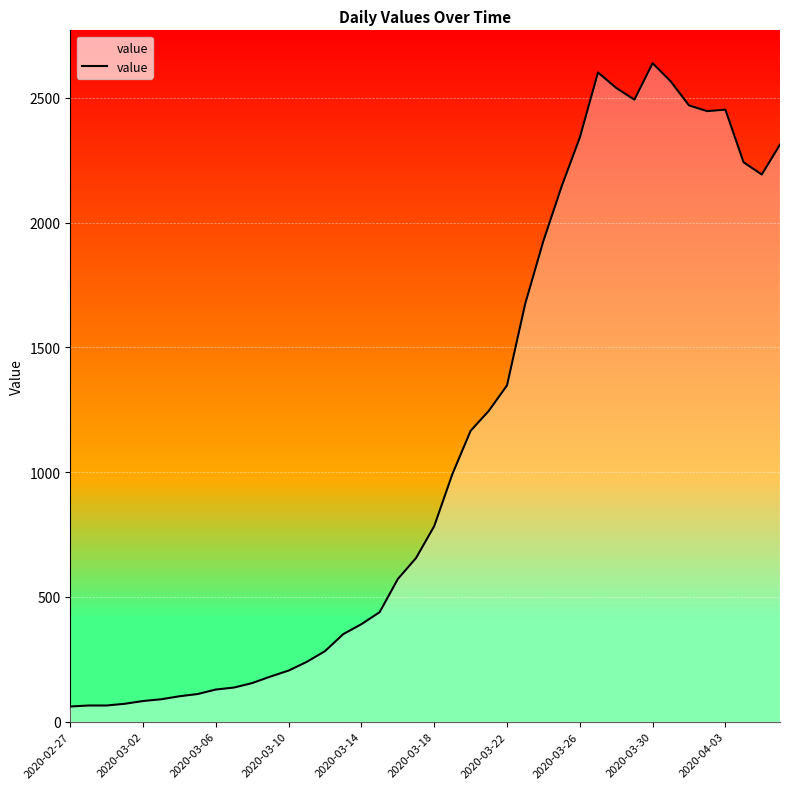

What is the smallest value displayed?

61